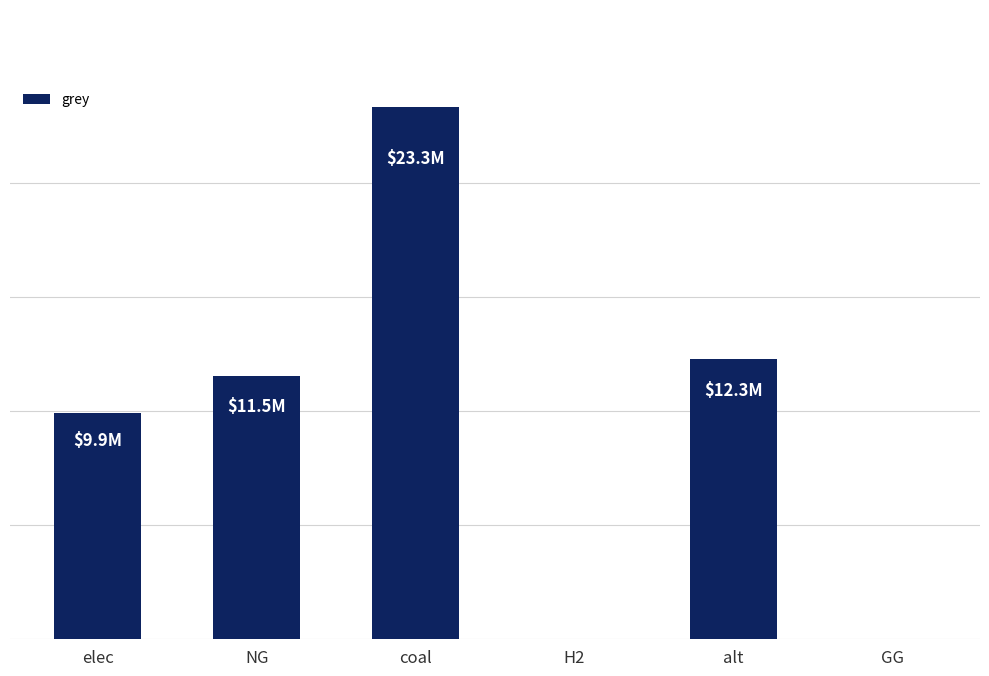

At which label is the value closest to 11666696?

NG